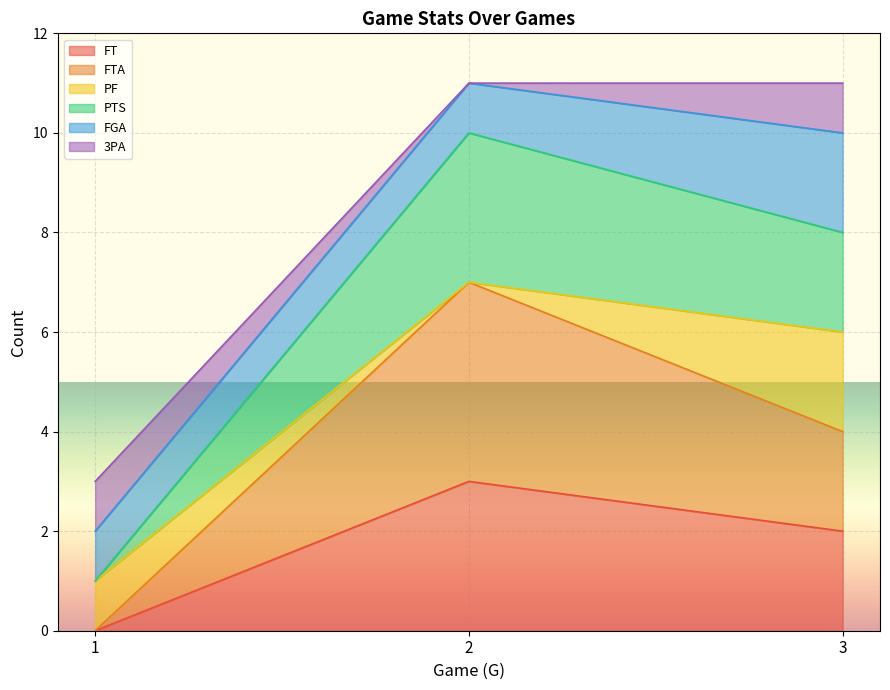

Which has a higher value, 3 or 2?

2